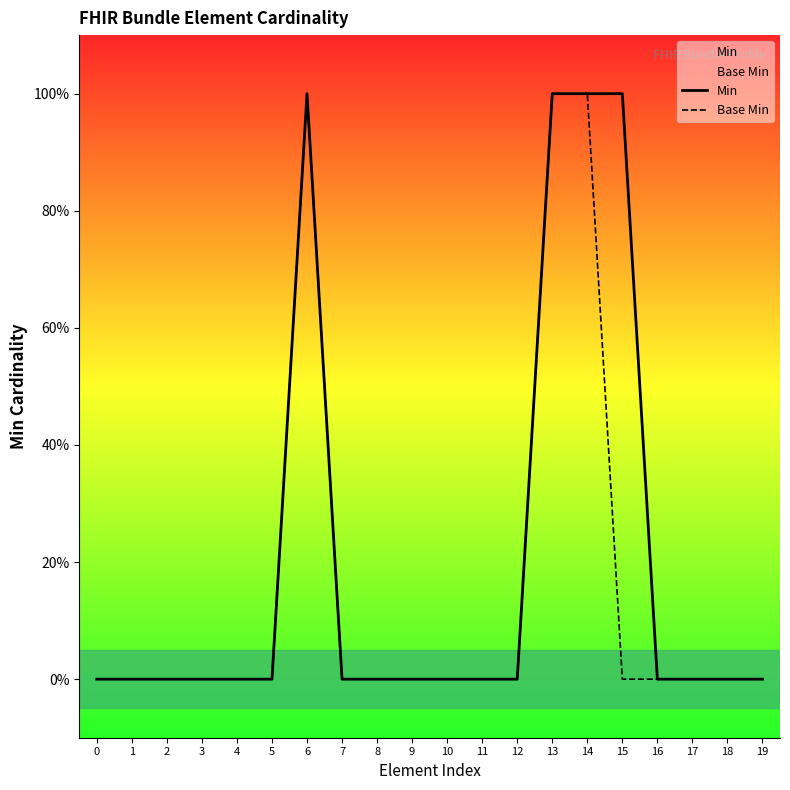

How many interior local peaks does the Base Min series have?

1